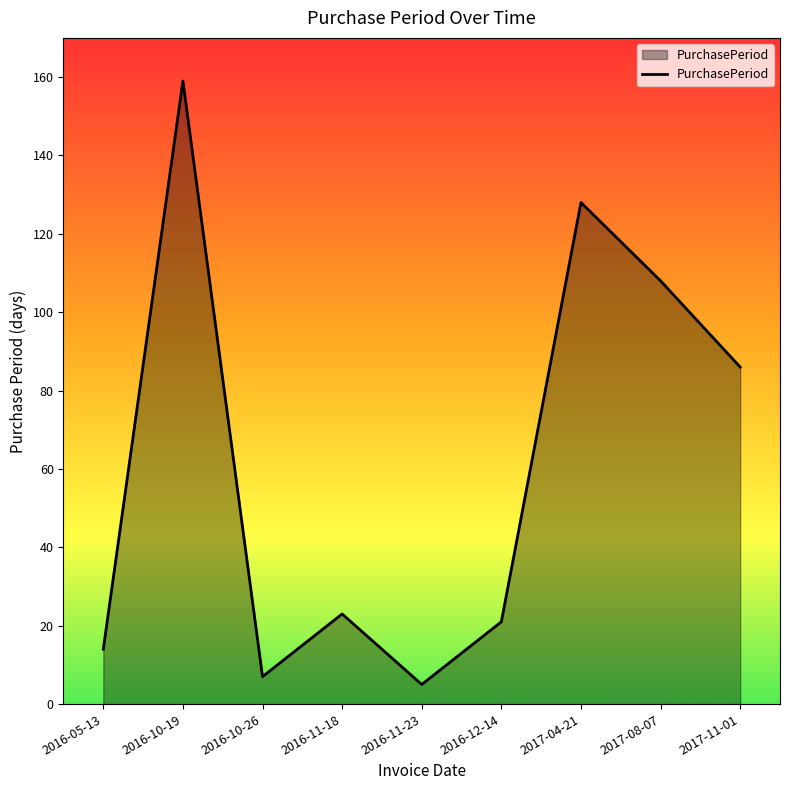

Count the number of categories in the chart.

9